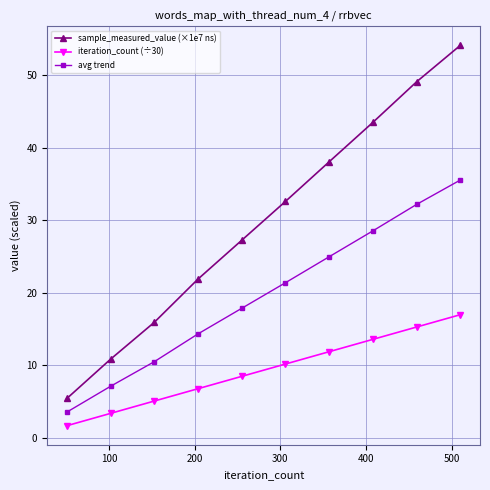

Which series has the largest total across all categories?

sample_measured_value (×1e7 ns)